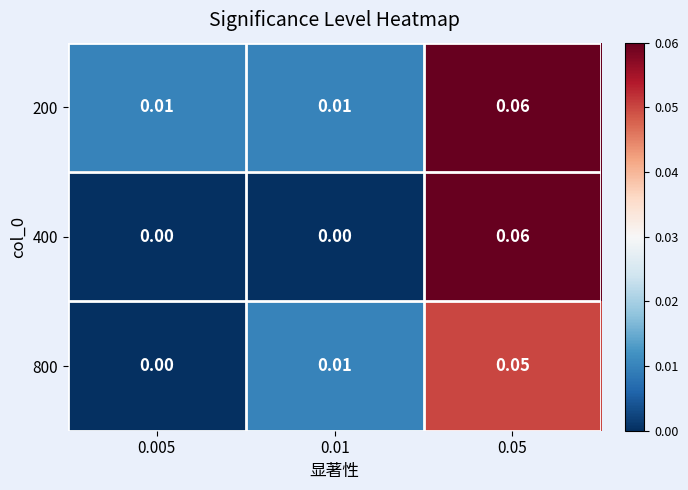

Is the value of 200 at 0.005 greater than the value of 400 at 0.05?

No